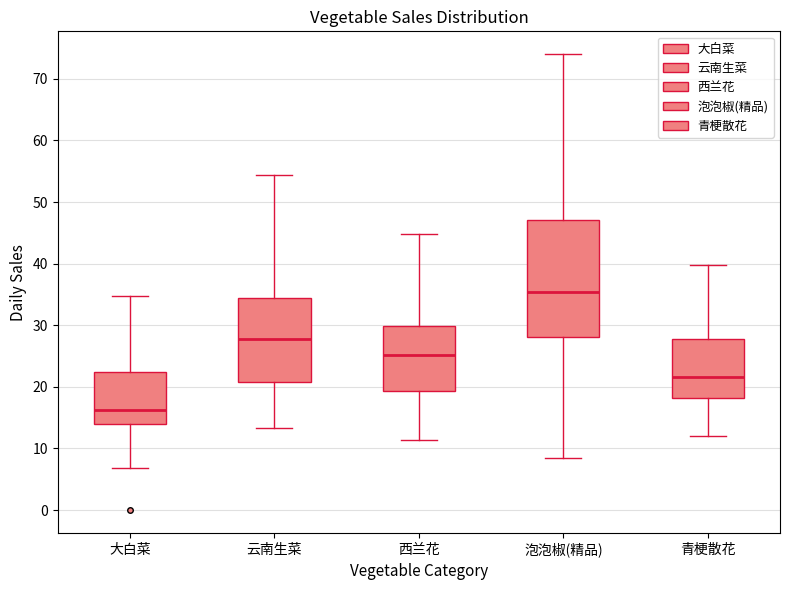

Comparing the boxes themselves (not the whiskers), which one is the tallest?

泡泡椒(精品)